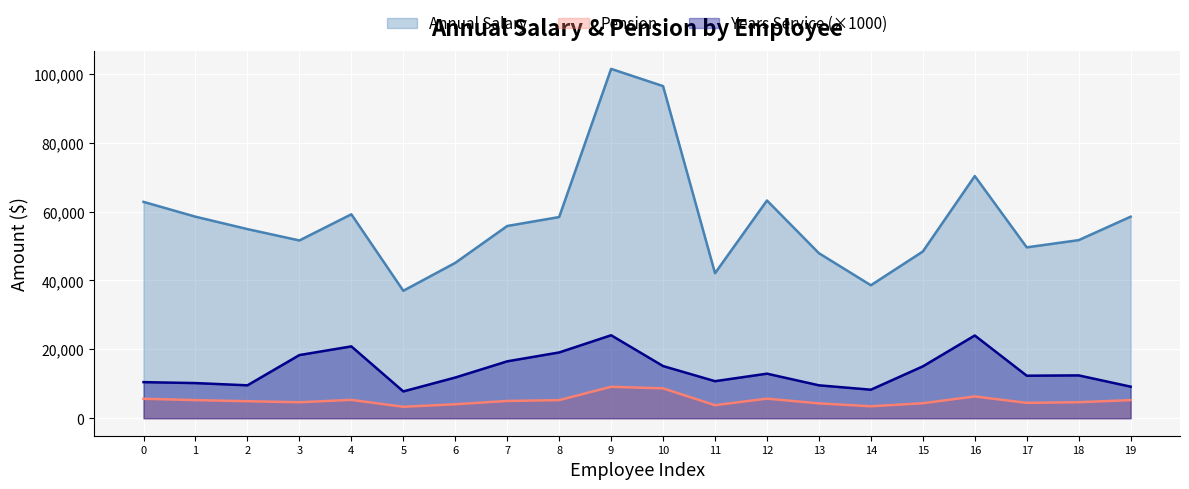

List the series in order of their overall mean, highest first.

Annual Salary, Years Service (×1000), Pension